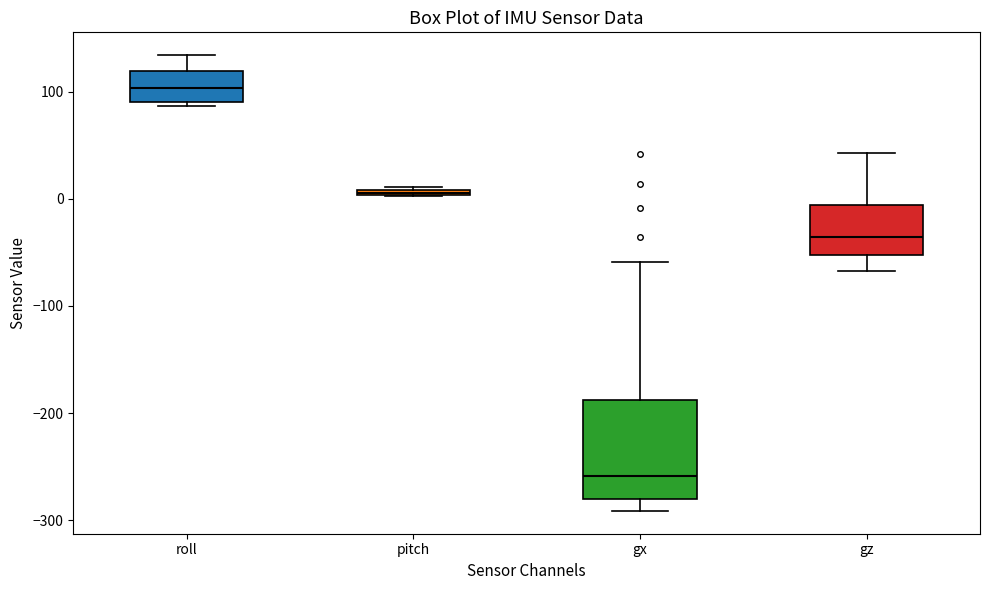

Where is the lower edge of the box for gz on the y-axis? The values are not printed on the chart, so give them approximately, as read against the axis.

-50